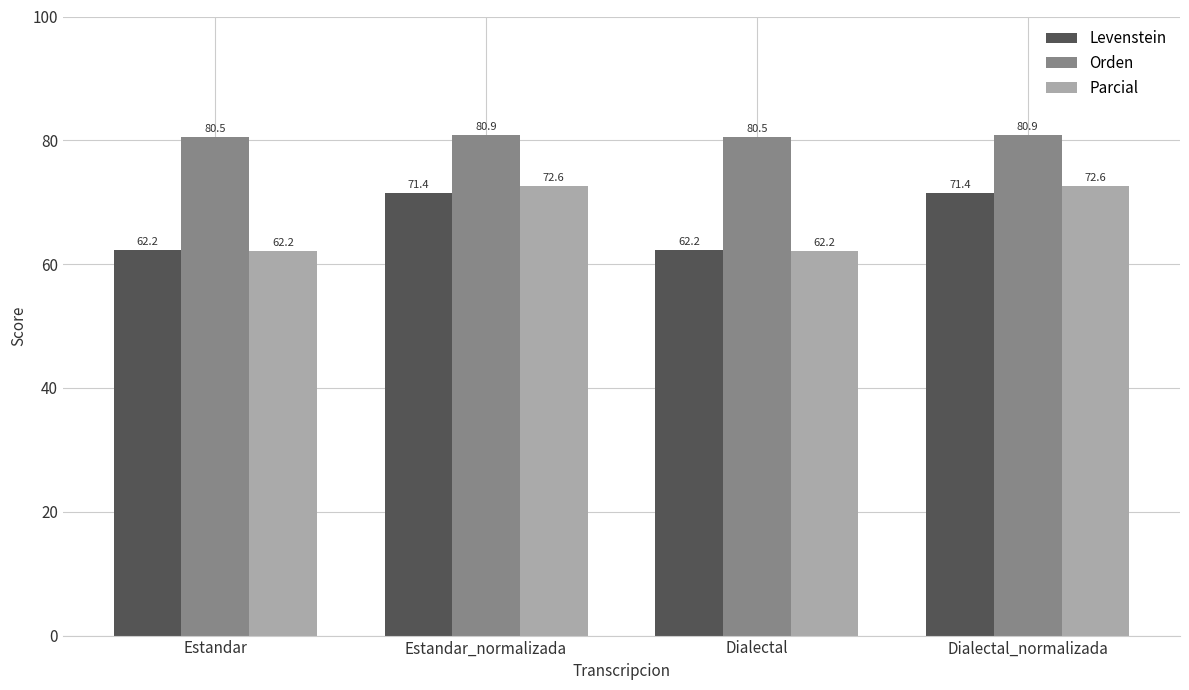

What is the difference between the maximum and minimum values in the Orden series?

0.4